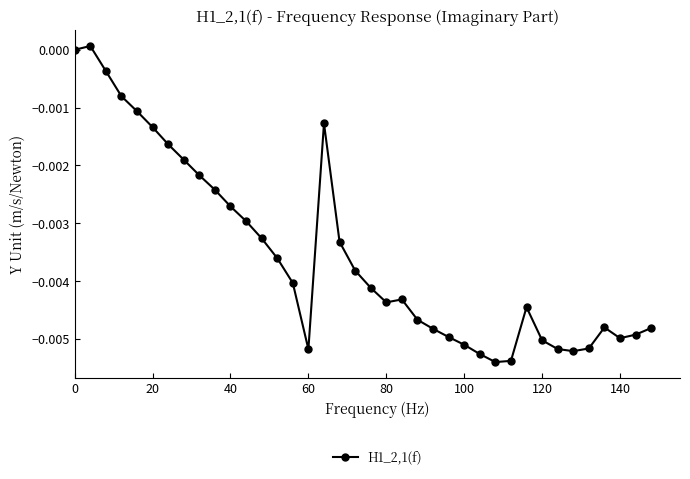

At which category does the data reach its first local valley?

60